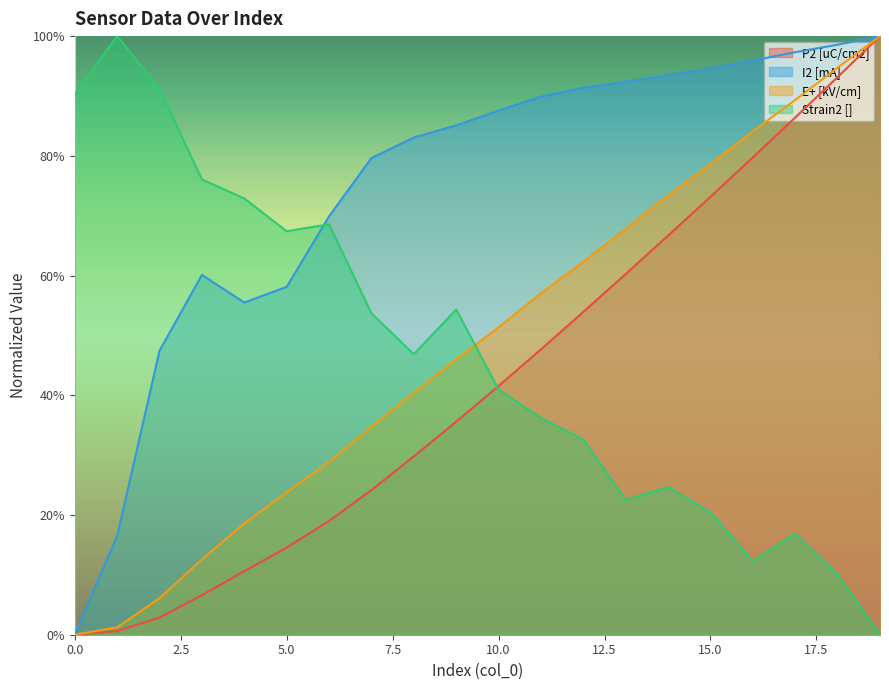

At which category does the chart reach its peak across all series?

19